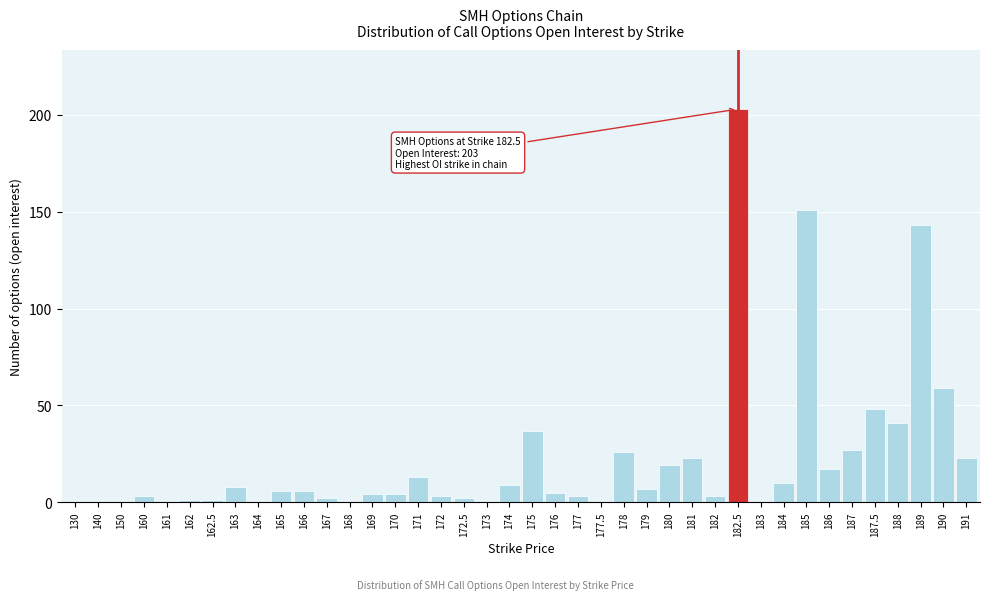

What is the sum of all values?

907